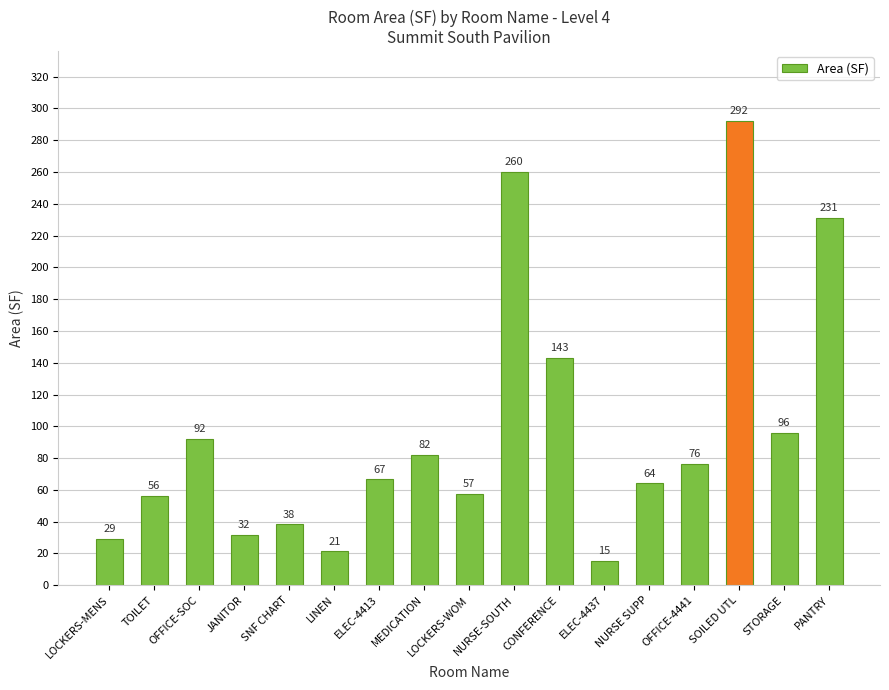

Approximately how many times larger is the value at LINEN compared to OFFICE-4441?

0.3